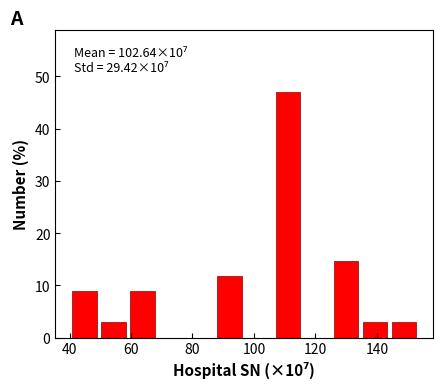

Over which range of the x-axis is the bar tallest?

106 to 116